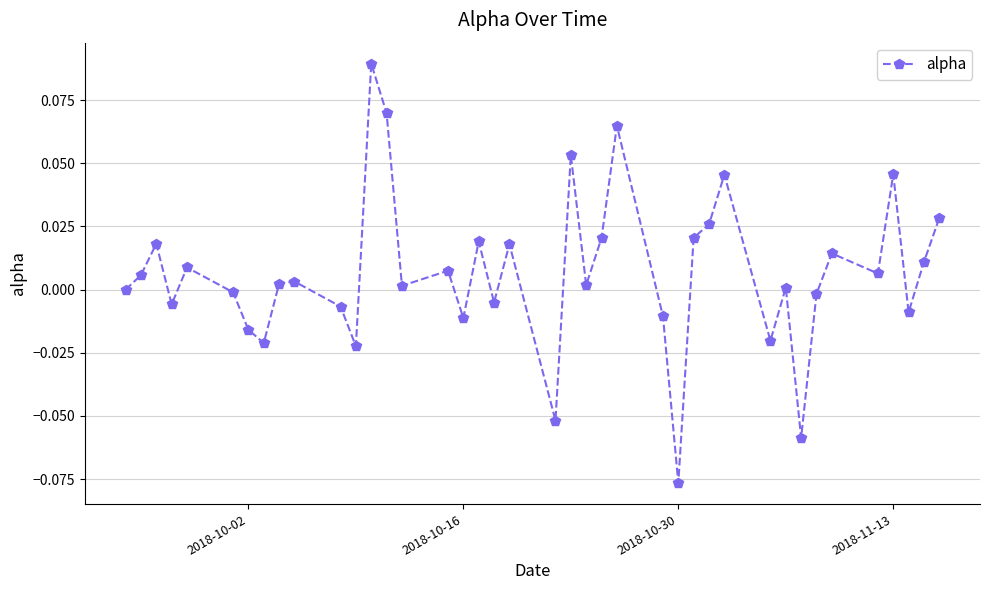

What is the sum of all values?

0.3